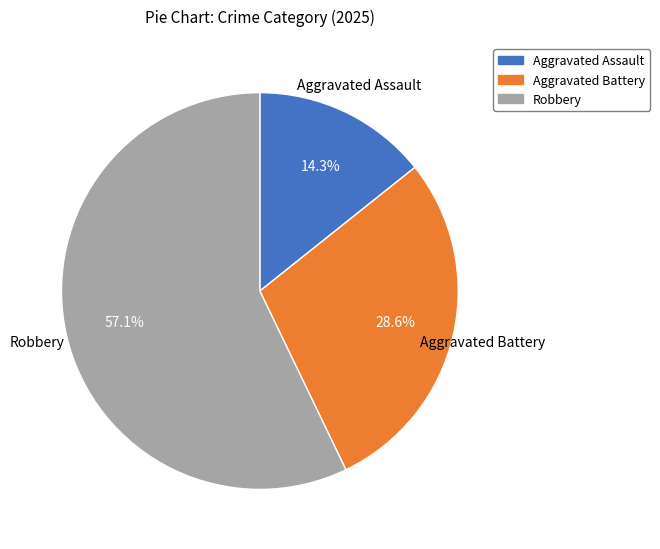

The Robbery slice represents 57% of the pie. True or false?

True